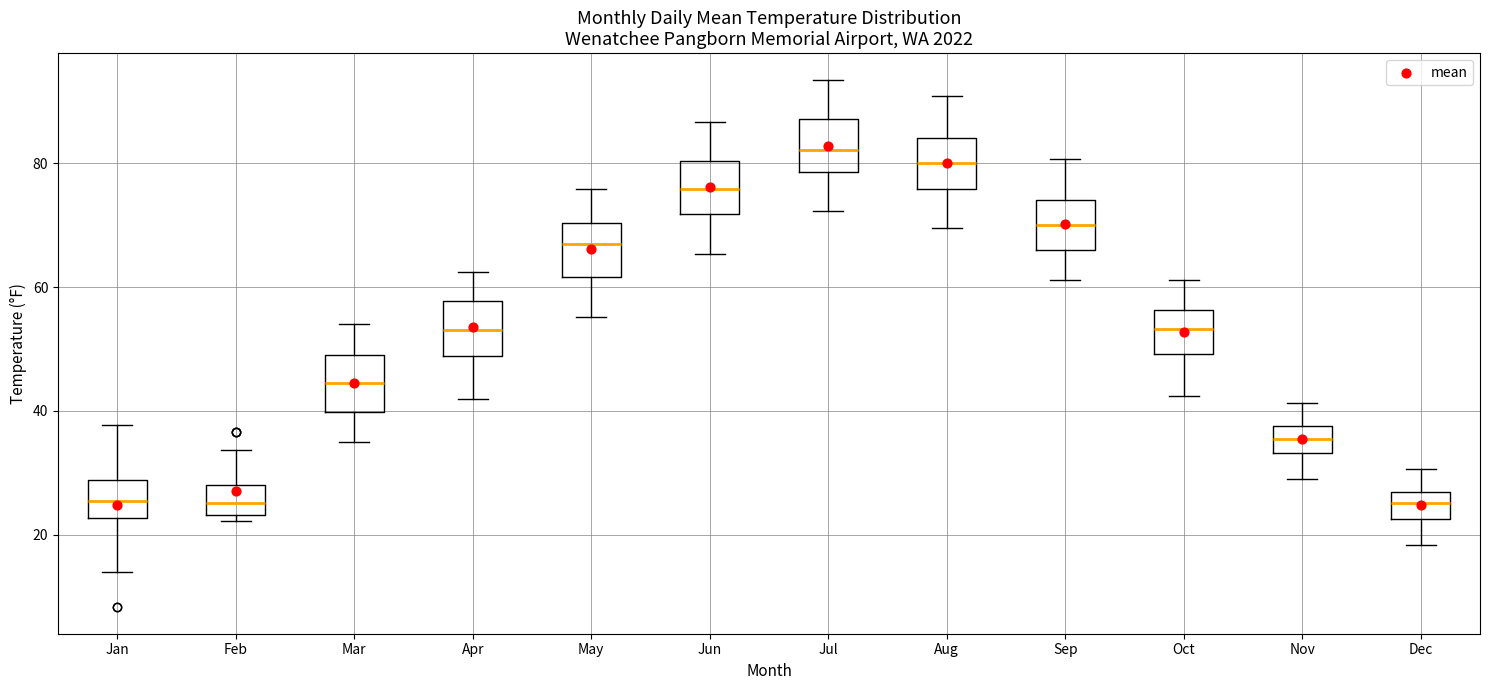

Where does the upper whisker of the box for Jul end on the y-axis? The values are not printed on the chart, so give them approximately, as read against the axis.

94